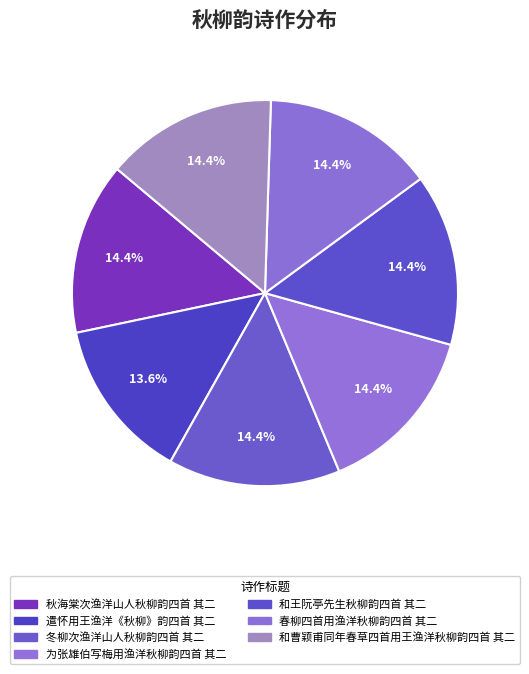

To the nearest percent, what is the combined percentage of 和王阮亭先生秋柳韵四首 其二 and 秋海棠次渔洋山人秋柳韵四首 其二?

29%